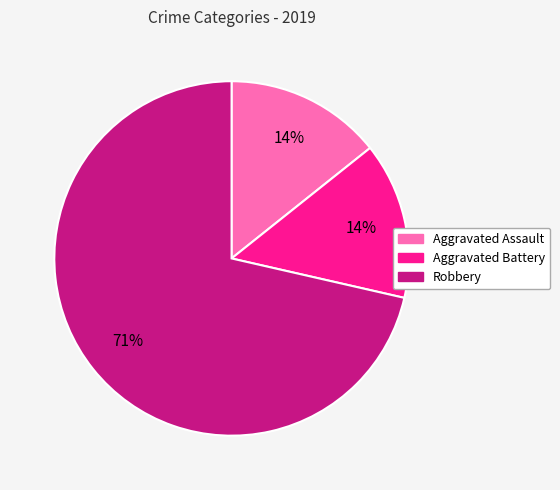

How many segments does this pie chart have?

3